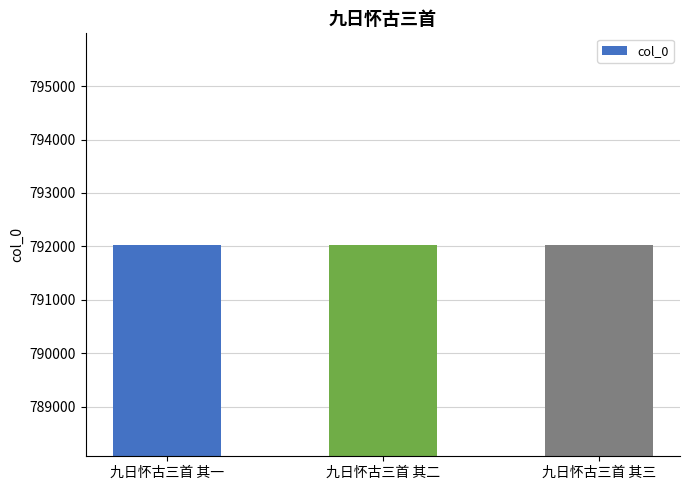

Does the chart contain stacked bars?

No